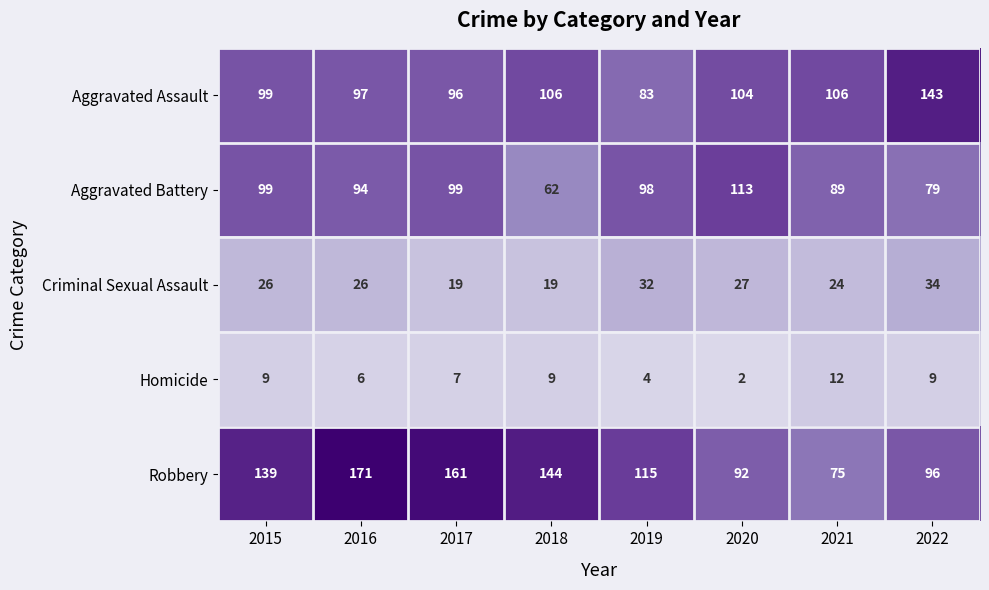

What is the difference between the maximum and minimum values in the Robbery series?

96